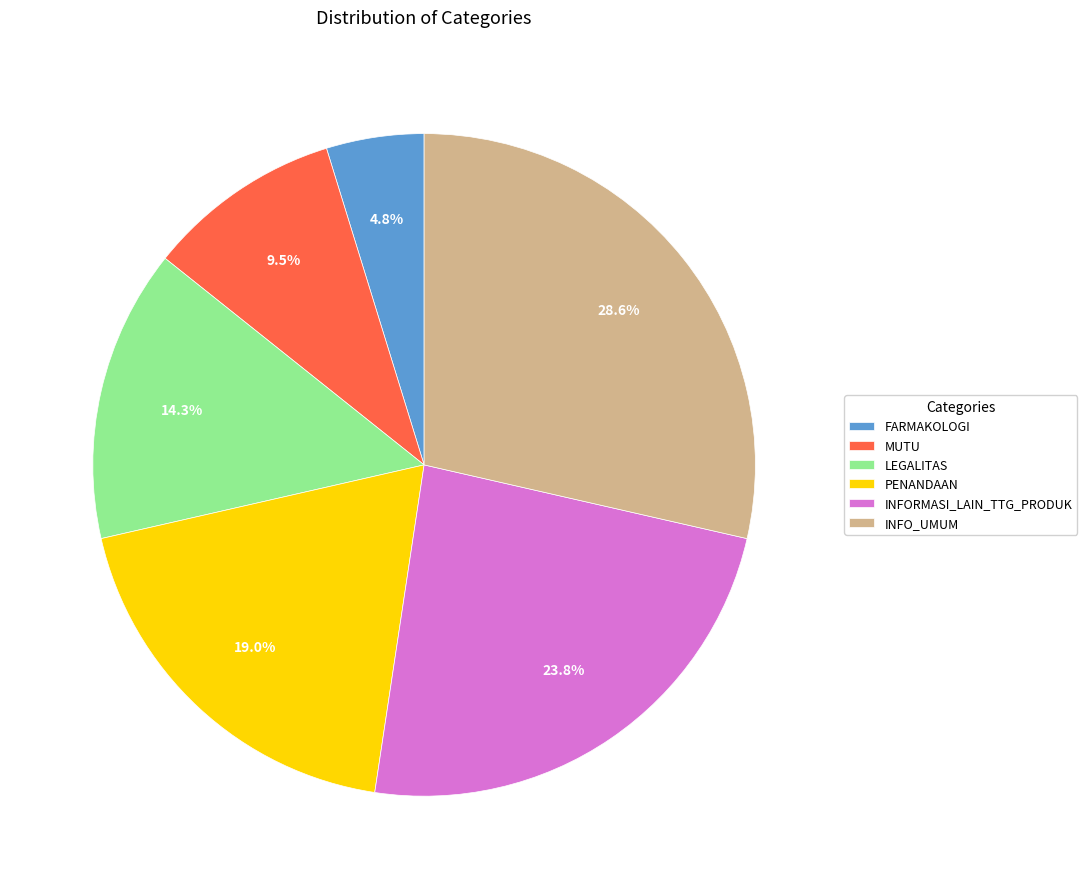

How much of the chart is everything except MUTU?

90.5%